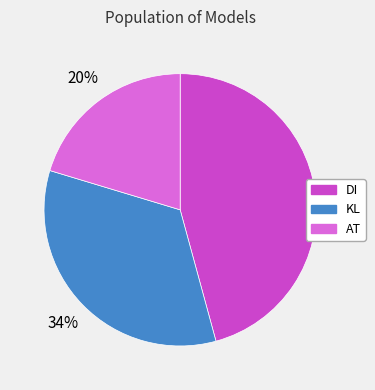

Is the sum of KL and AT greater than half?

Yes